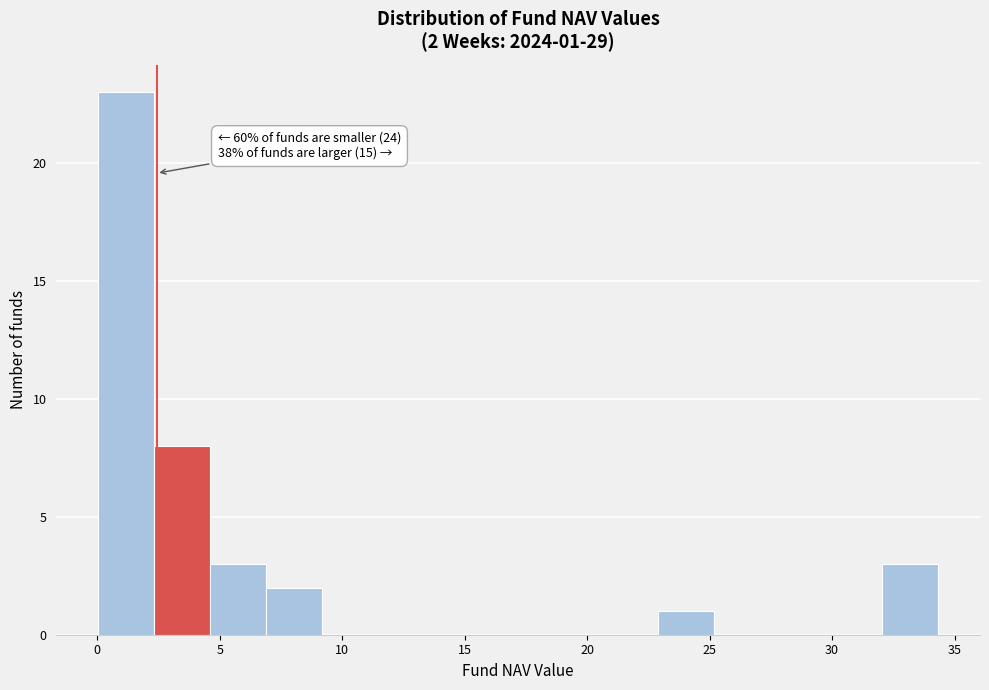

Which range on the x-axis has the tallest bar?

0.0 to 2.5